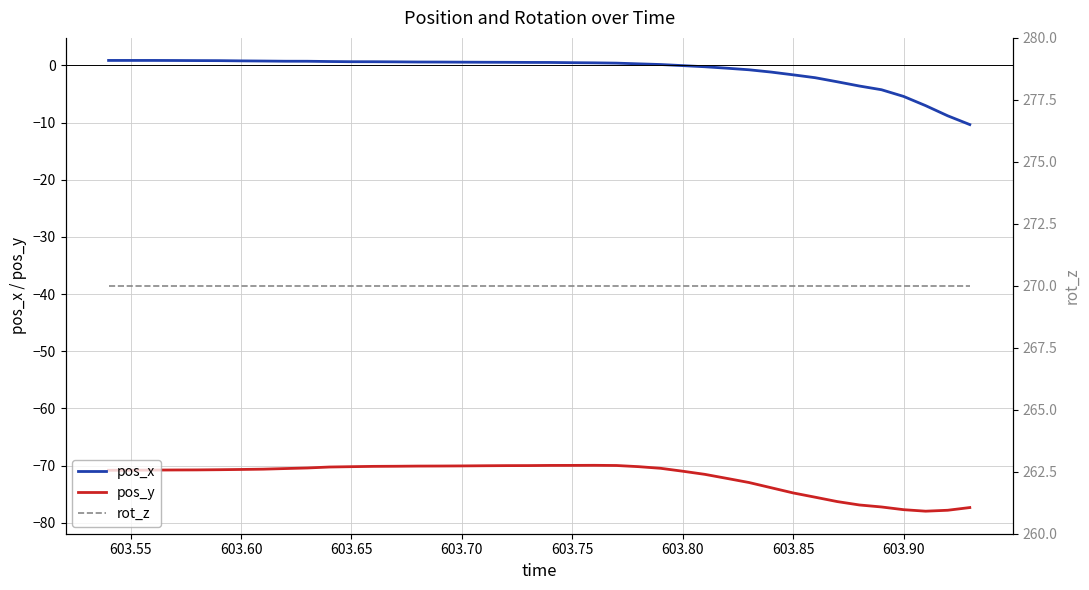

What is the highest value of the pos_y series?

-69.9